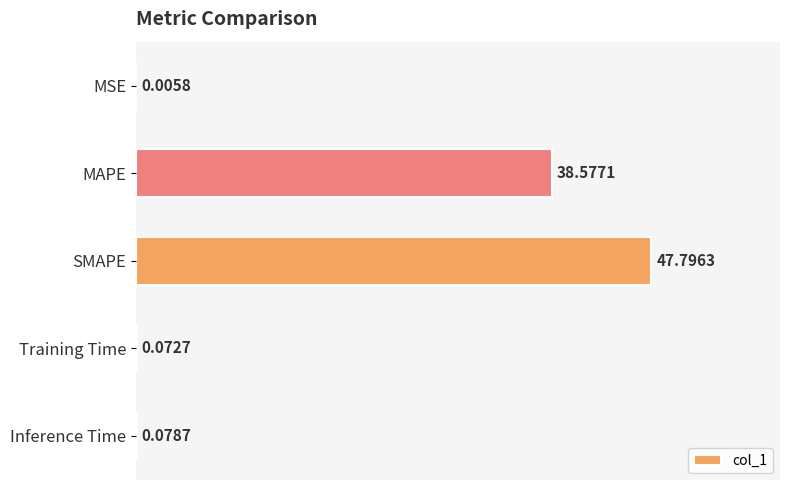

At which category does the chart reach its peak across all series?

SMAPE